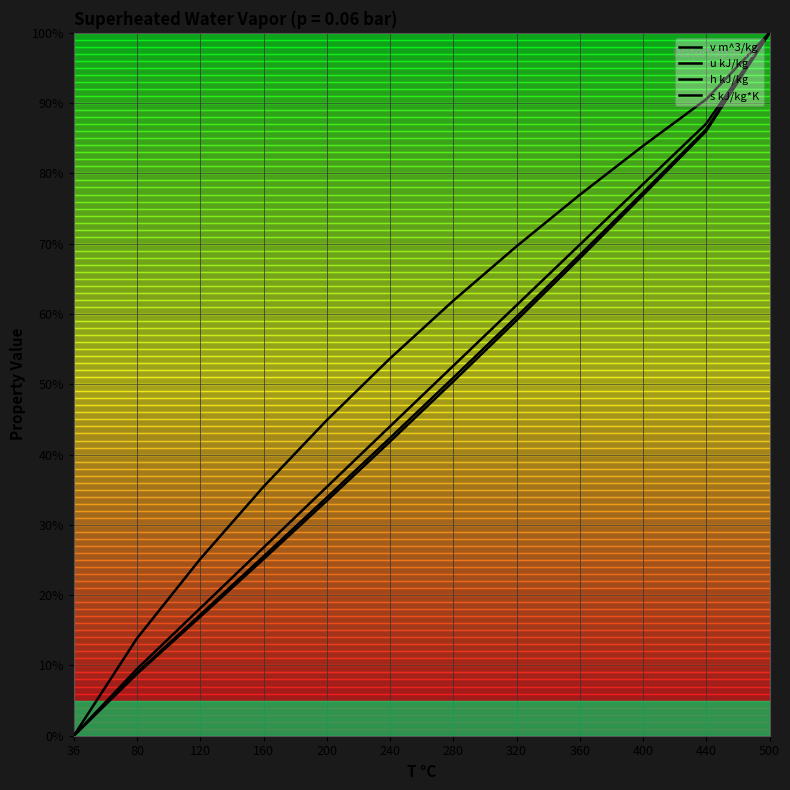

Does the chart display data point markers on the line(s)?

No